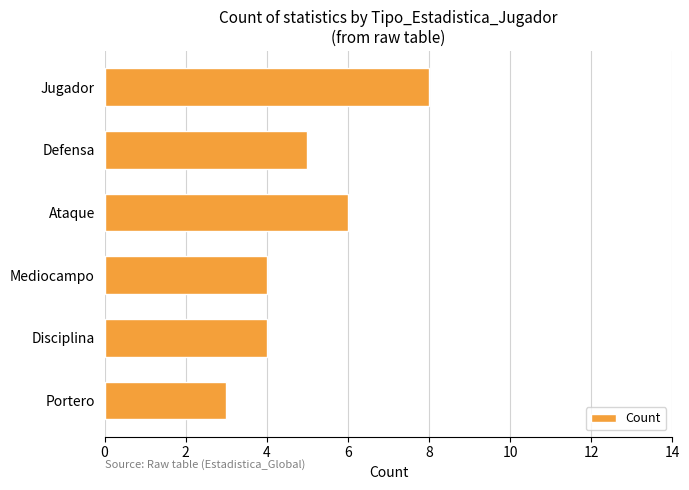

Does the chart contain any negative values?

No